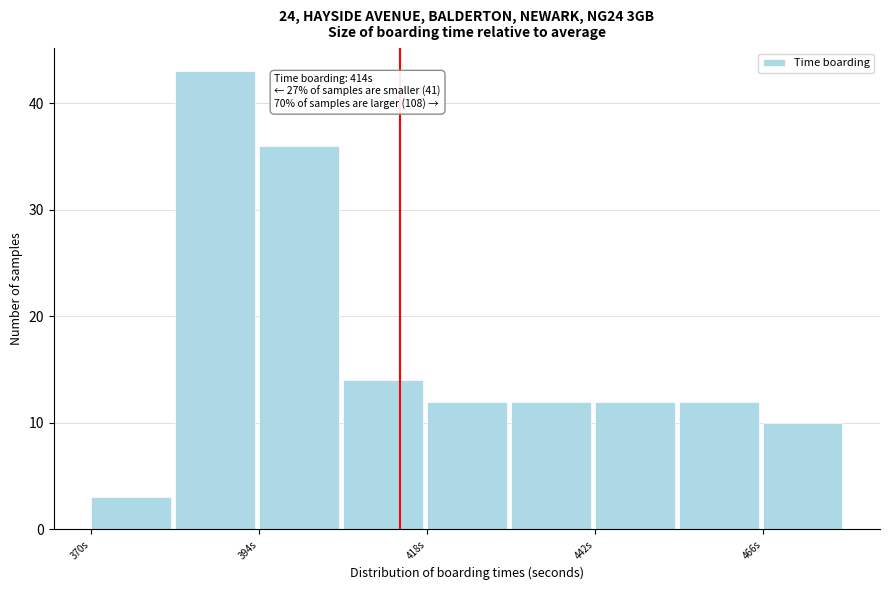

Read against the x-axis, roughly where is the centre of the tallest bar?

390